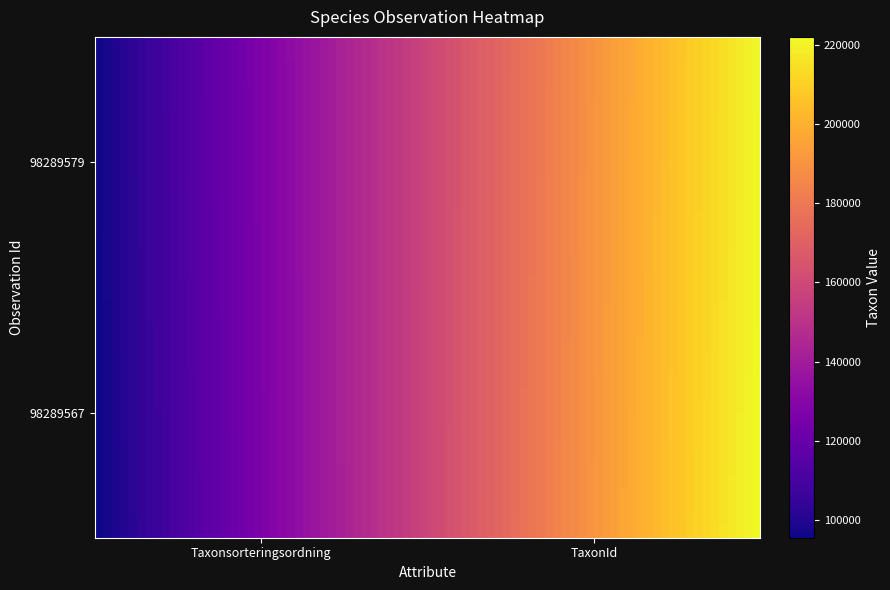

How many series are shown in this chart?

2